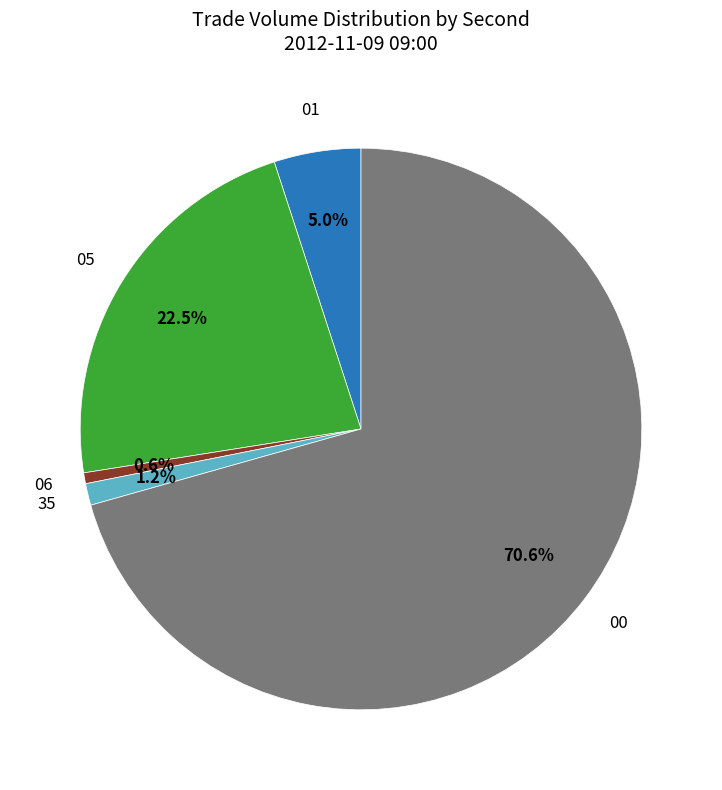

To the nearest percent, what percentage of the pie is 35?

1%